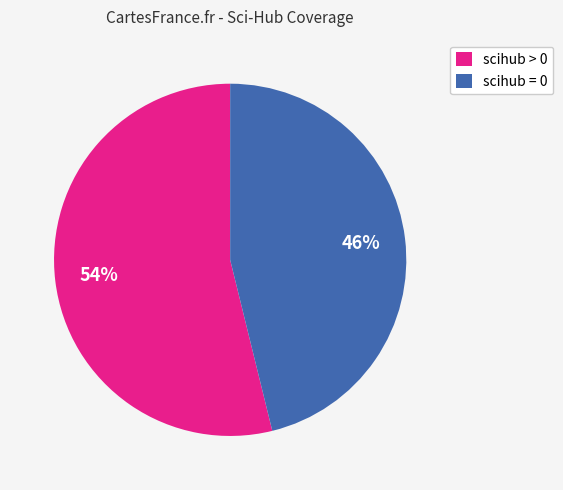

To the nearest percent, what portion does scihub > 0 represent?

54%